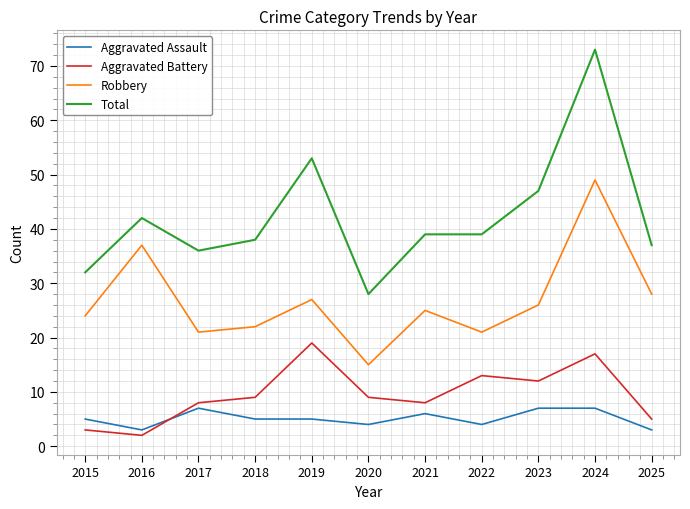

Does the chart have visible grid lines?

Yes